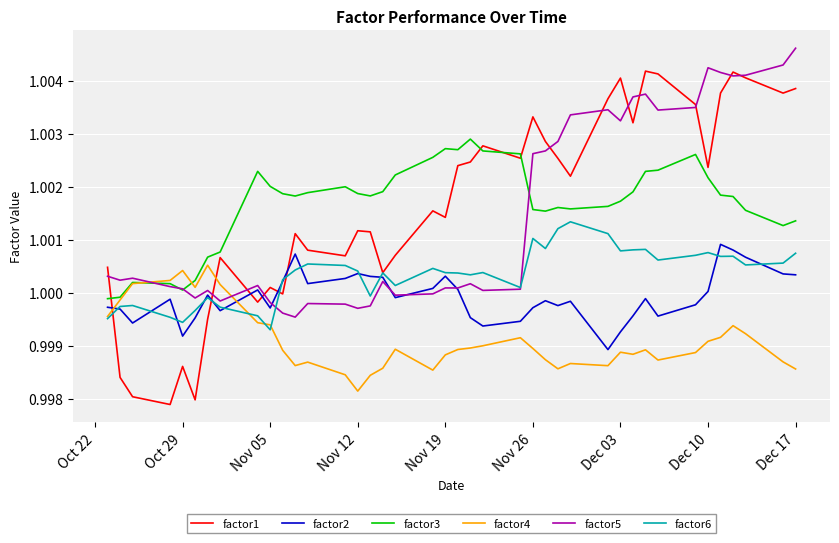

List the series in order of their peak value, lowest first.

factor4, factor2, factor6, factor3, factor1, factor5